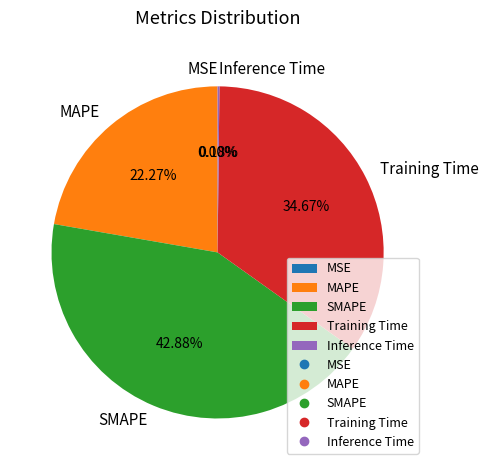

Which slice is the largest?

SMAPE